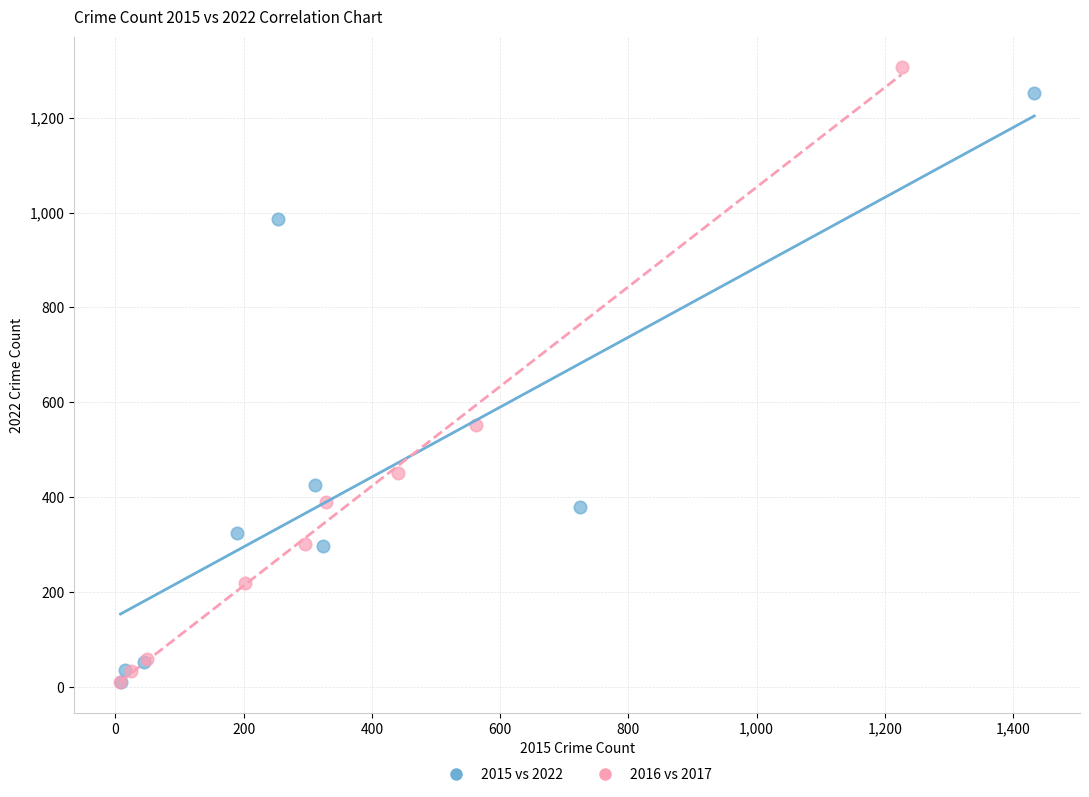

Which series contains the highest Y value?

2016 vs 2017